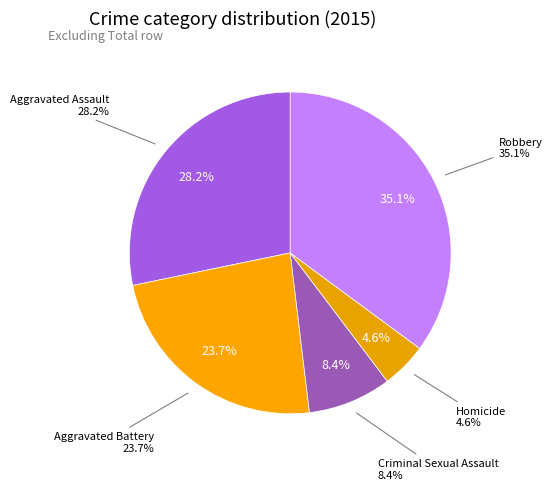

How much of the chart is everything except Robbery?

64.9%